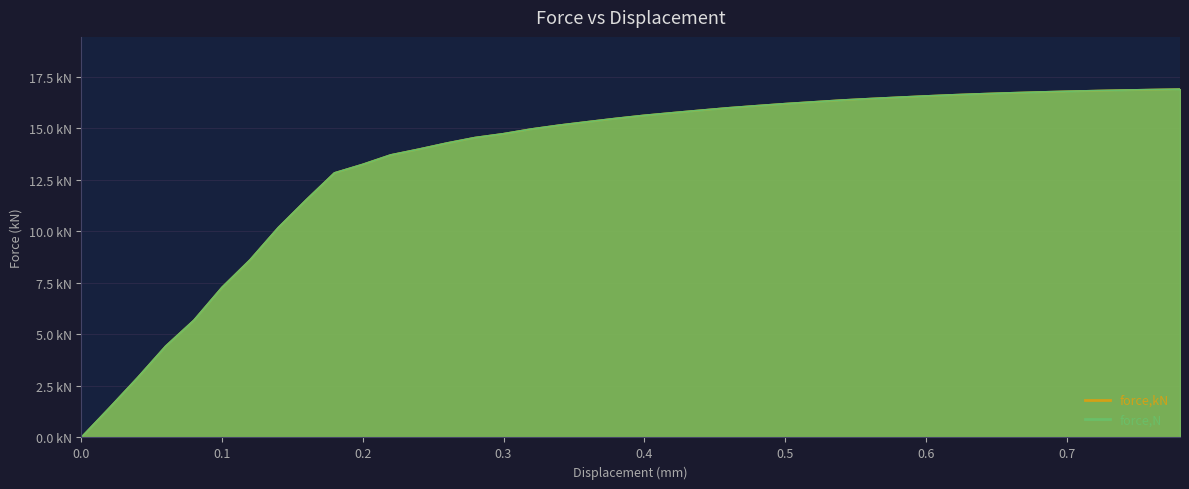

True or false: force,N and force,kN cross at least once.

False